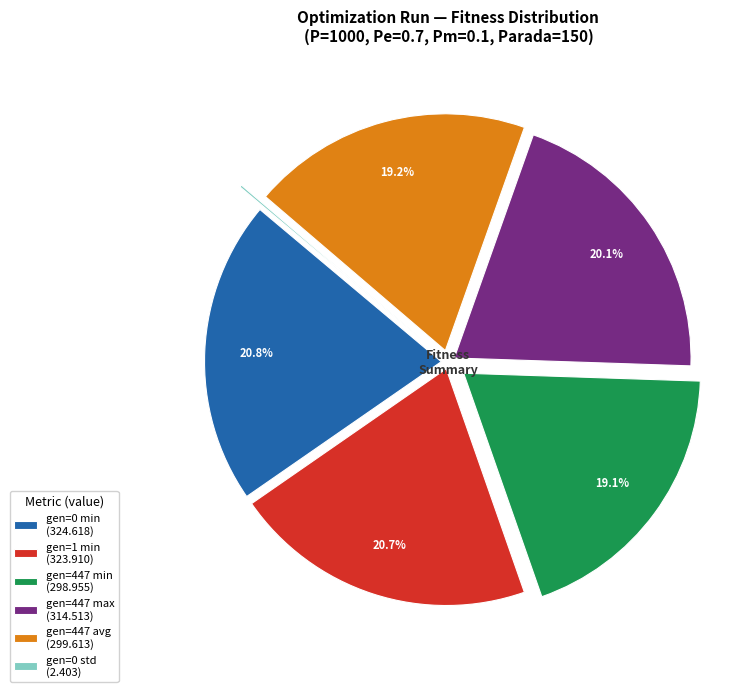

What is the total percentage of gen=447 avg (299.613) and gen=447 min (298.955)?

38.3%